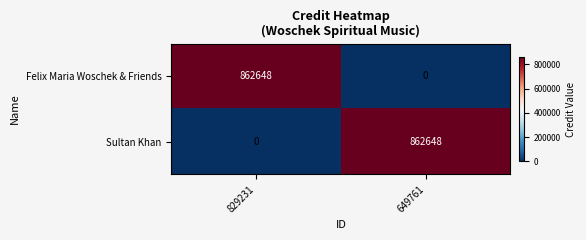

Which category has the highest value in the Sultan Khan series?

649761